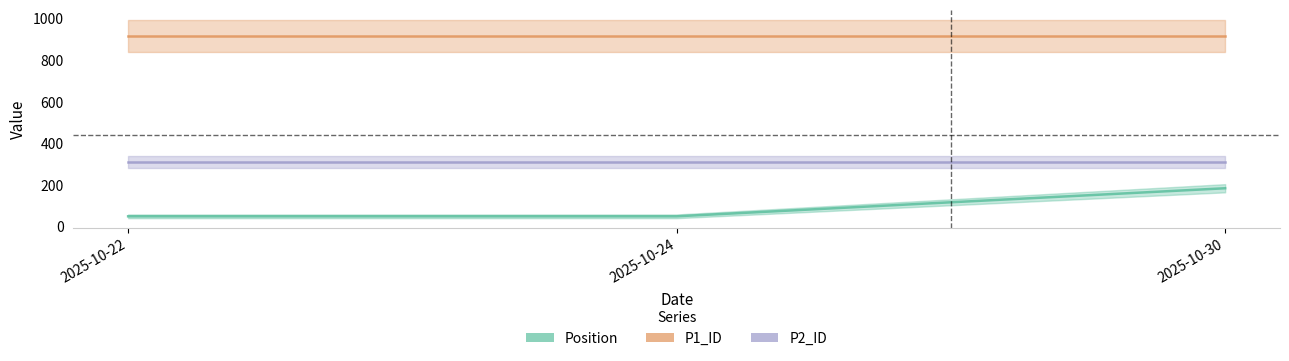

What is the sum of the P2_ID values at 2025-10-30 and 2025-10-22?

618